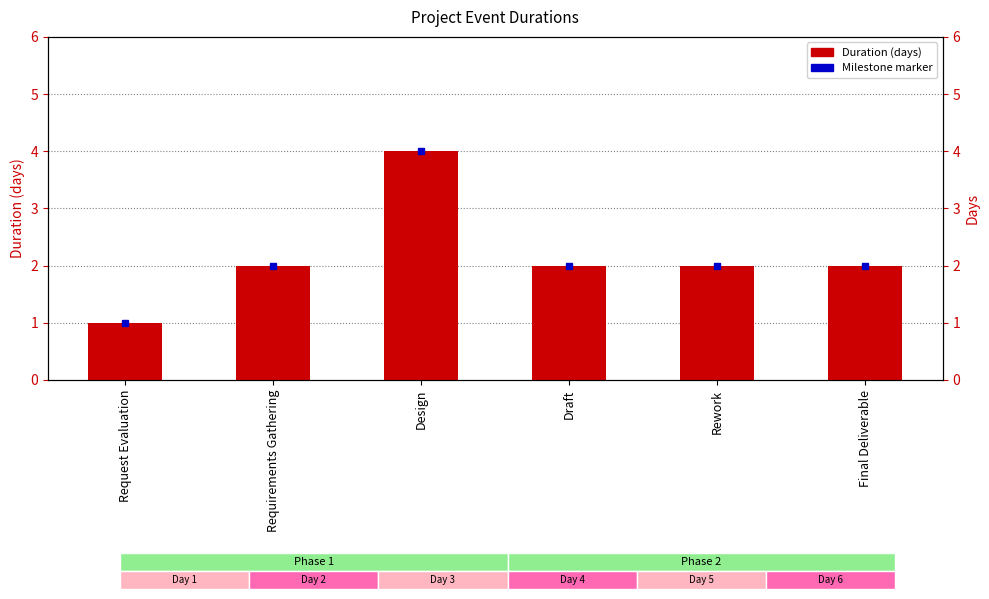

Which category has the highest value across all series?

Design